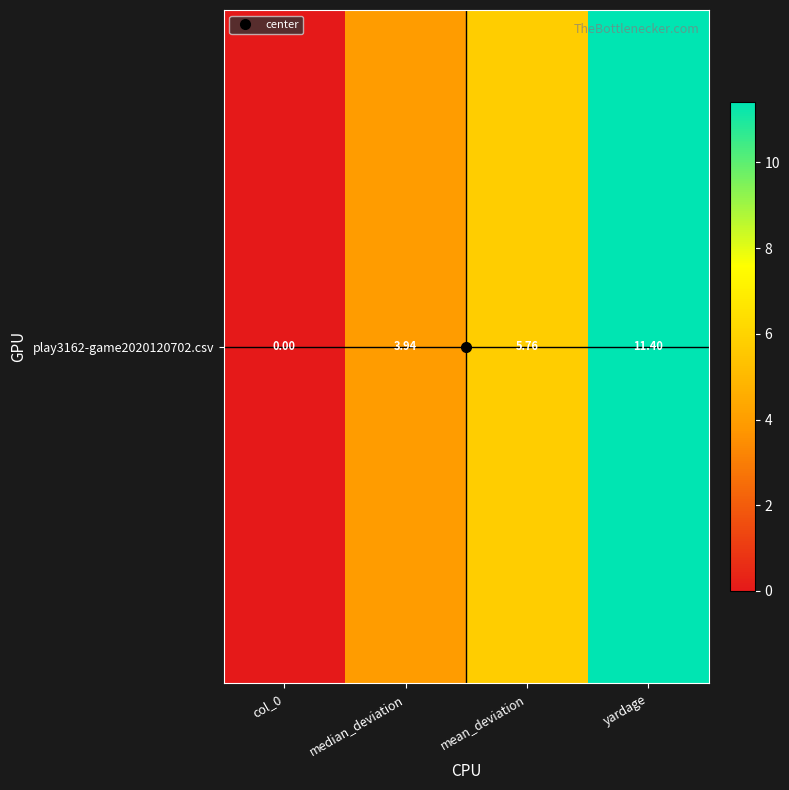

What is the difference between the second highest and minimum values?

5.8